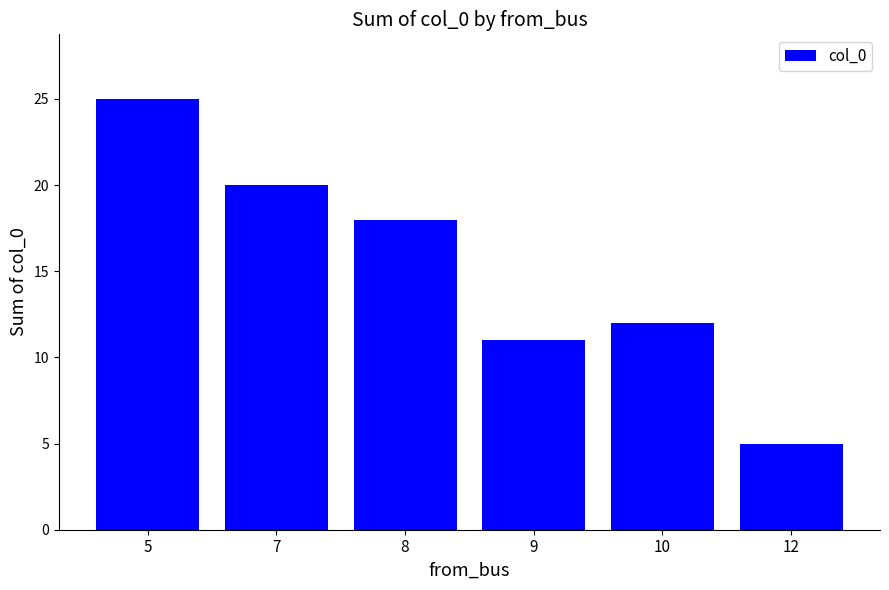

At which category does the chart reach its minimum across all series?

12